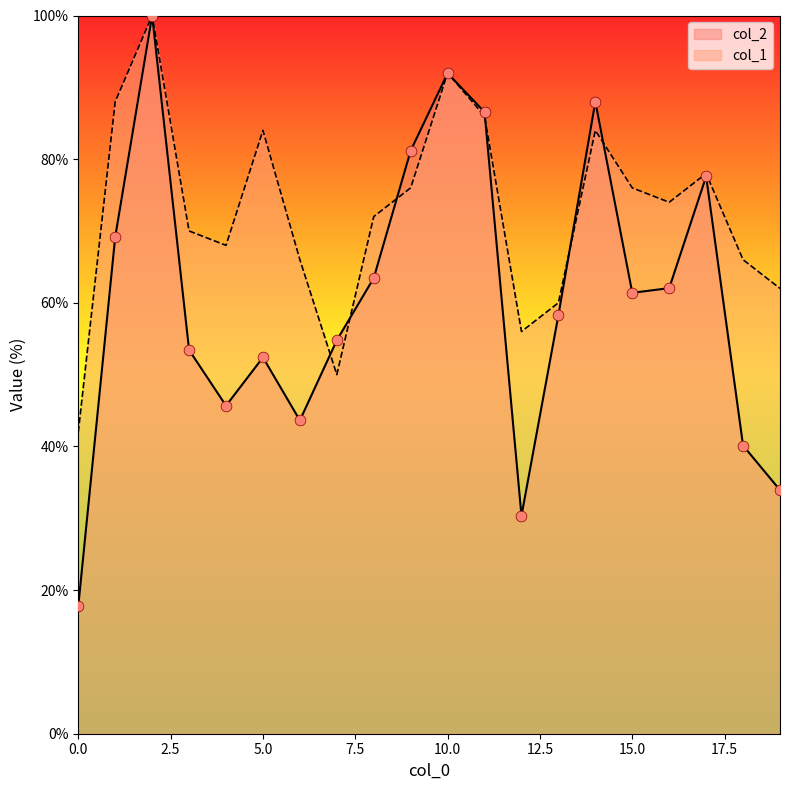

Which series has the largest Y range (max minus min)?

col_2